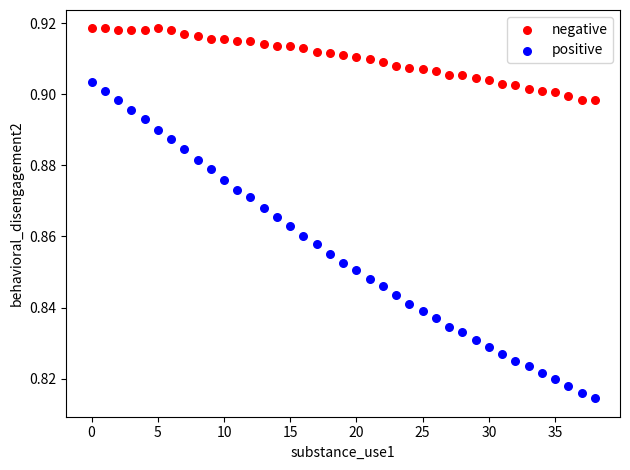

What are all the series names shown in the legend?

negative, positive